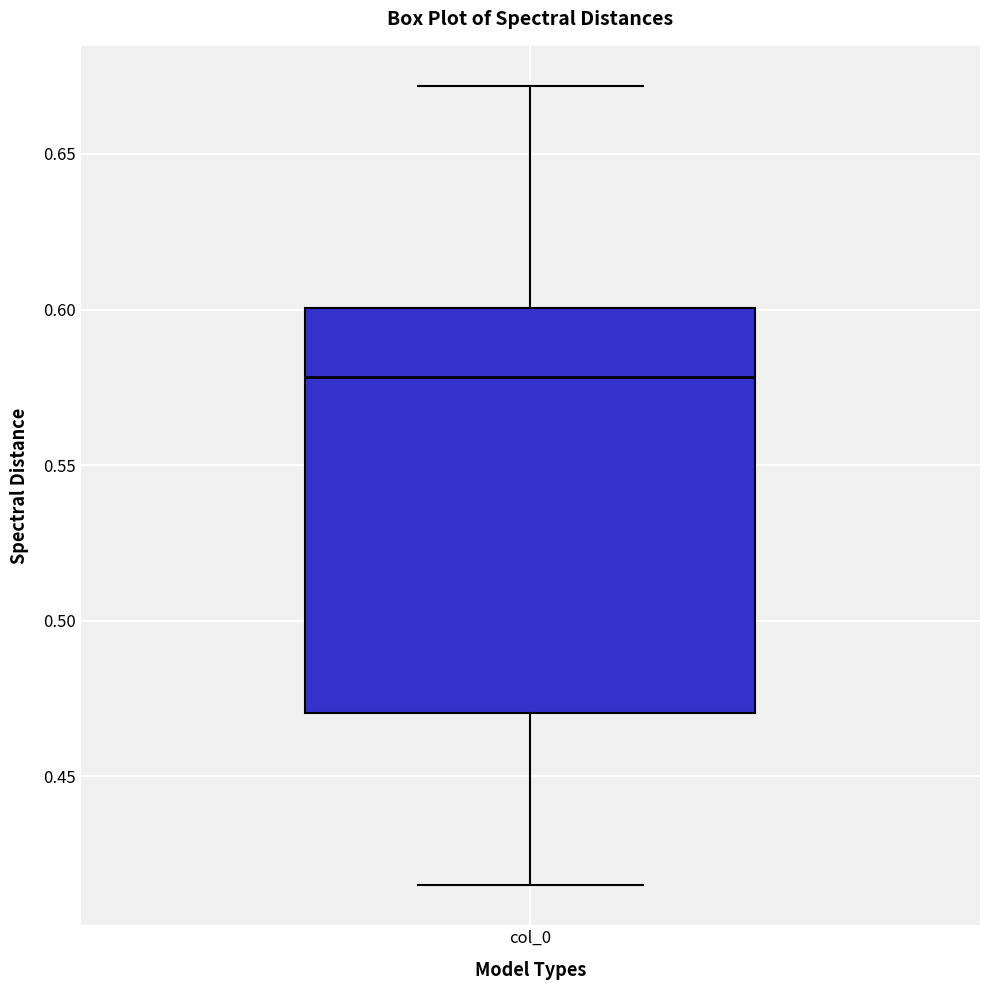

Where does the lower whisker of the box for col_0 end on the y-axis? The values are not printed on the chart, so give them approximately, as read against the axis.

0.415